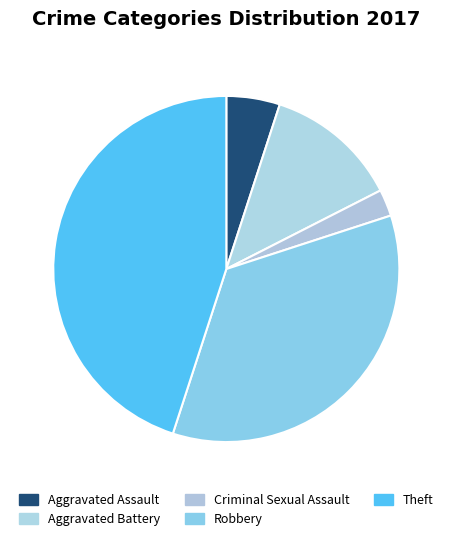

Which category has the smallest portion of the pie?

Criminal Sexual Assault